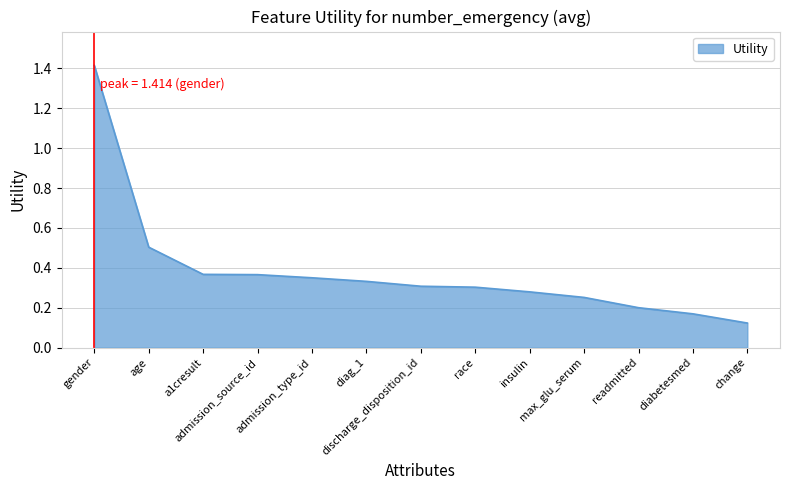

Does the chart display data point markers on the line(s)?

No